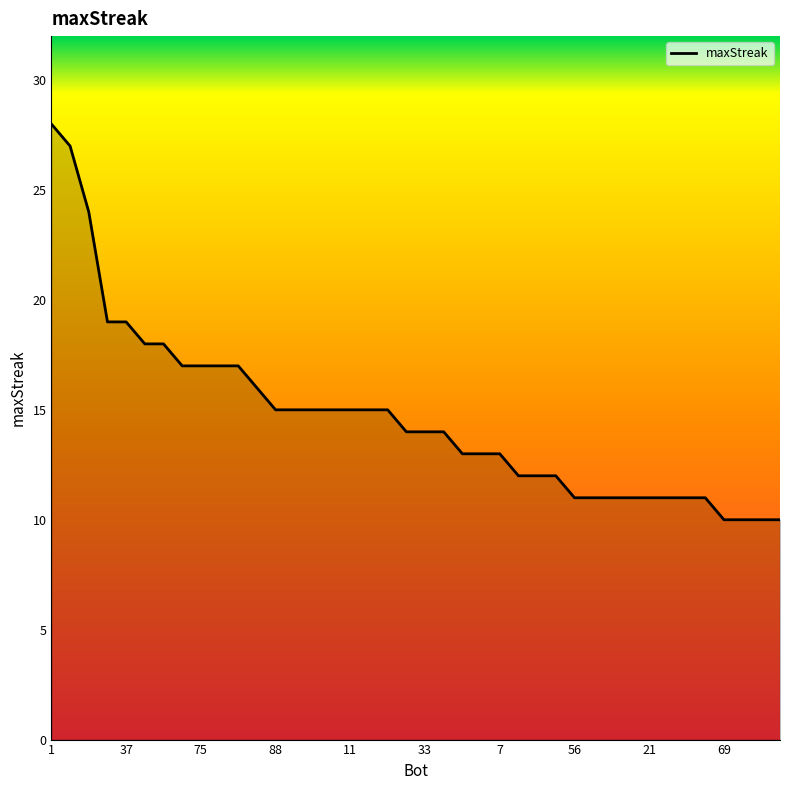

What is the minimum value shown in the chart?

10